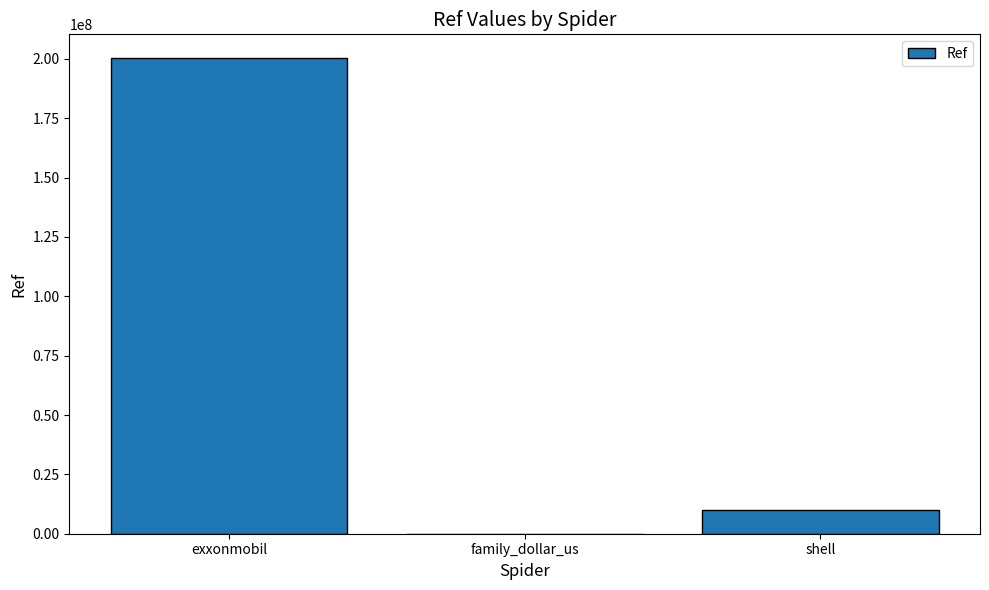

Reading left to right, extract all data points from this chart.

exxonmobil=200311825	family_dollar_us=24239	shell=10087092